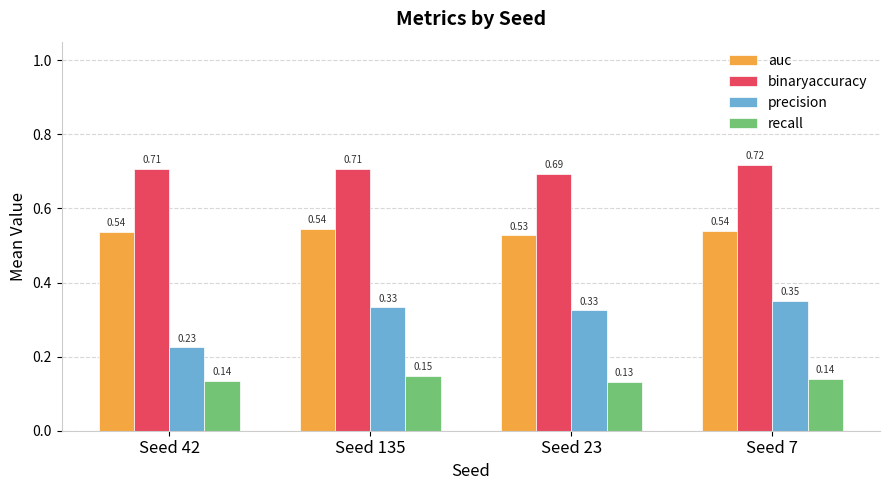

Rank the series by their average value, from highest to lowest.

binaryaccuracy, auc, precision, recall